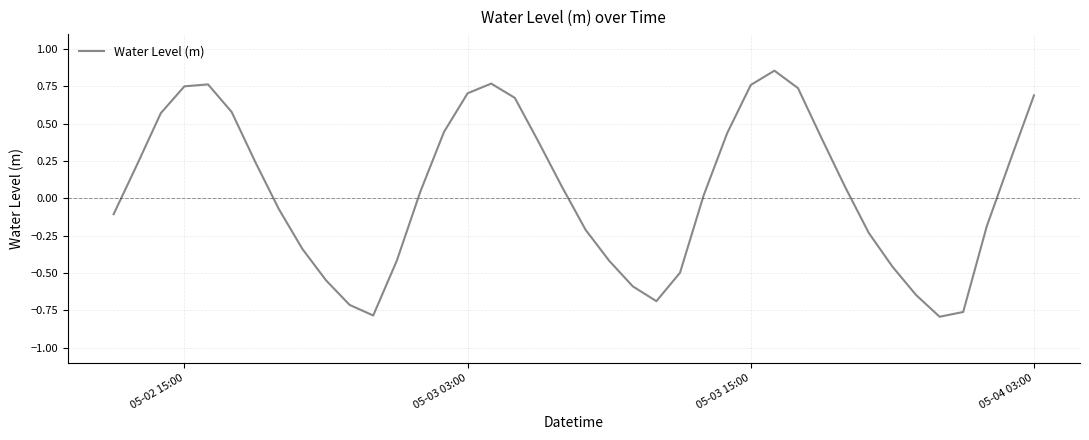

What is the difference between the maximum and minimum values?

1.6